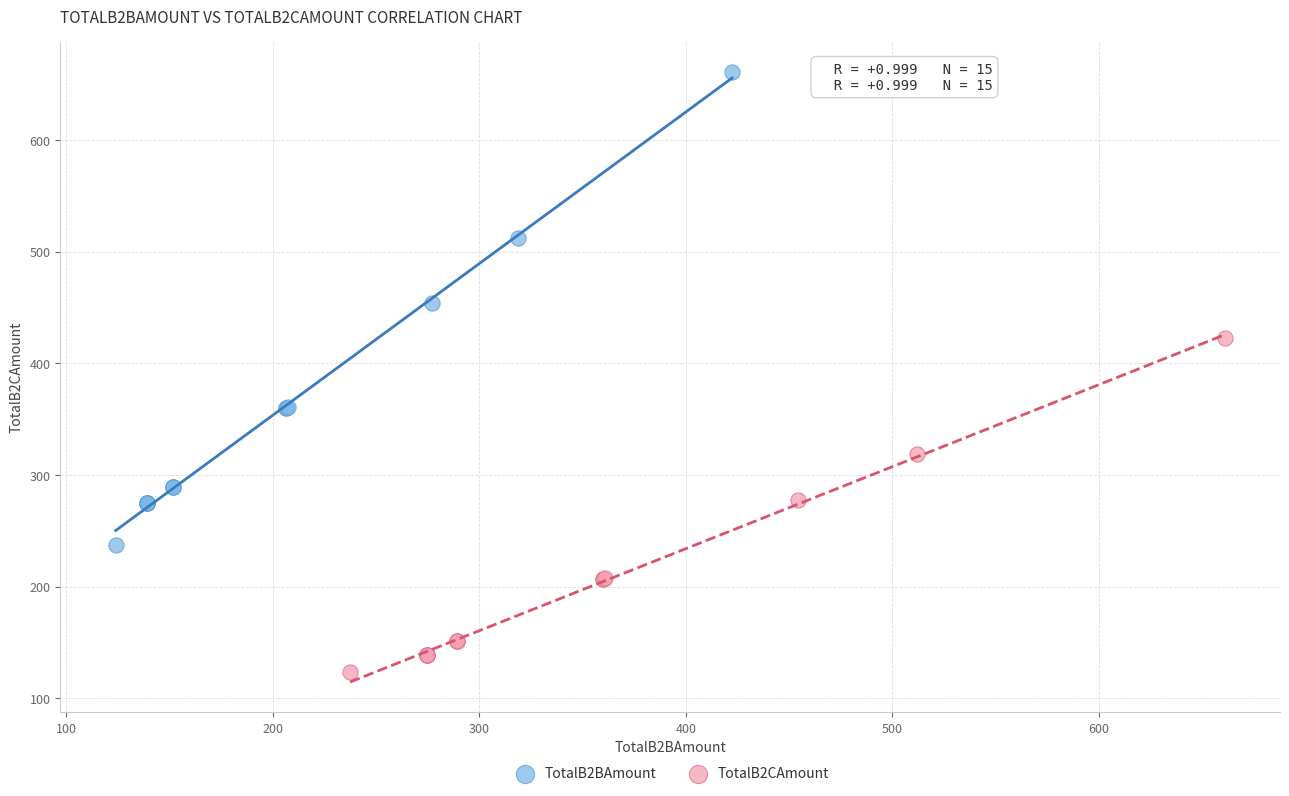

What are all the series names shown in the legend?

TotalB2BAmount, TotalB2CAmount